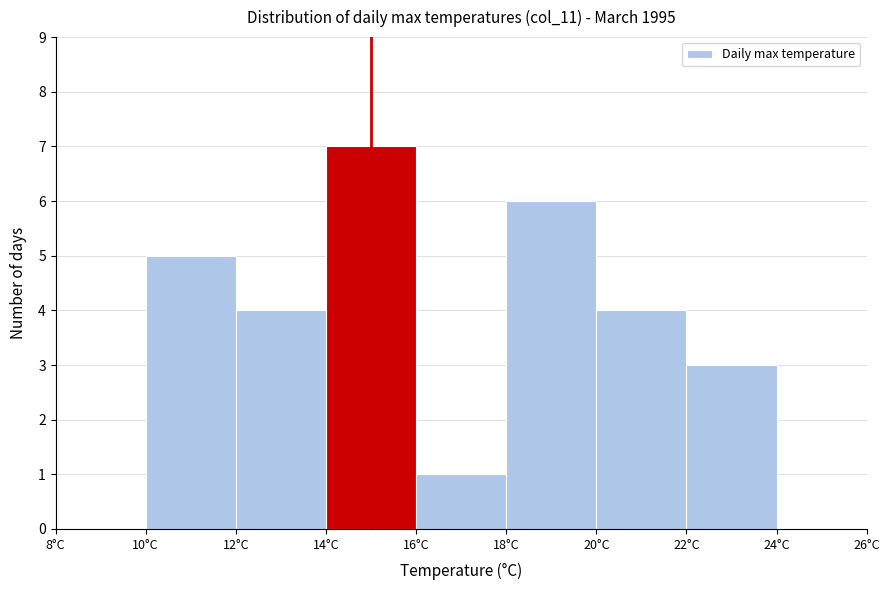

Over which range of the x-axis is the bar tallest?

14 to 16